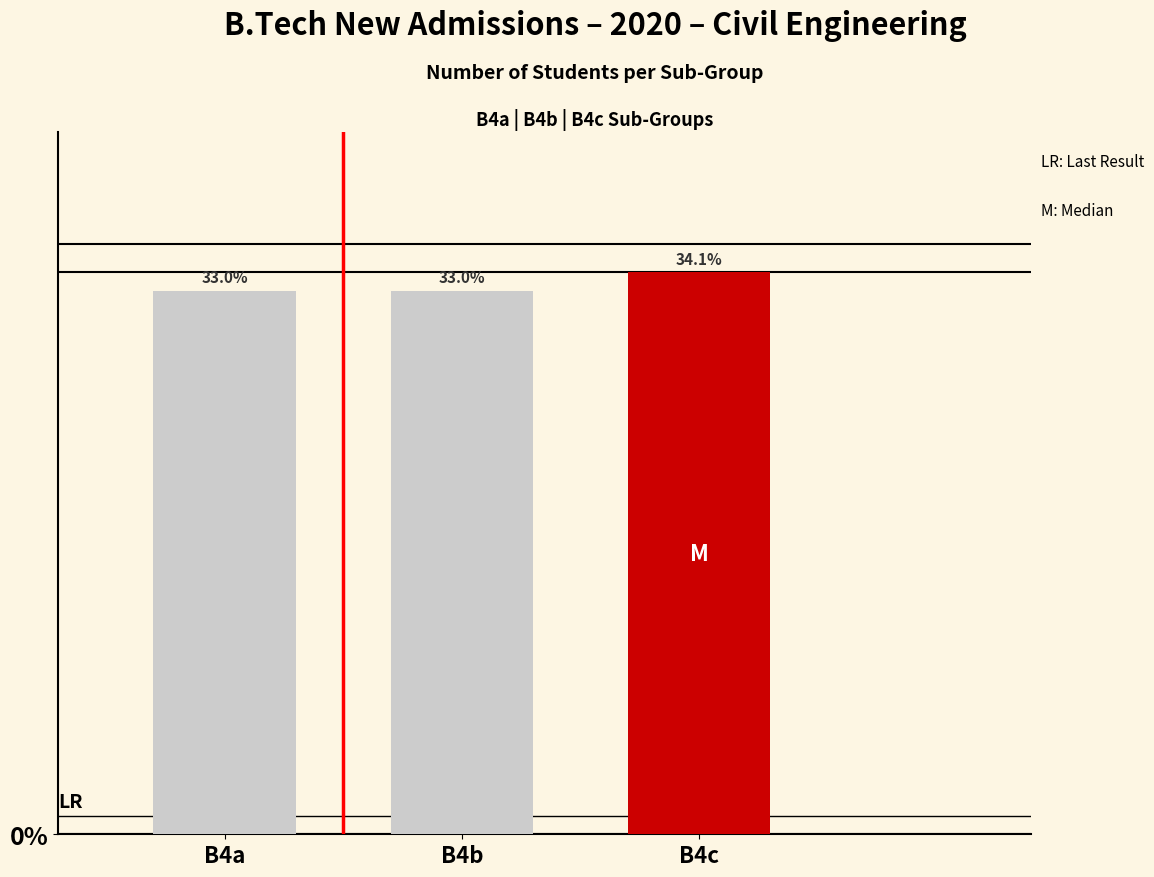

What is the approximate value at B4a?

30